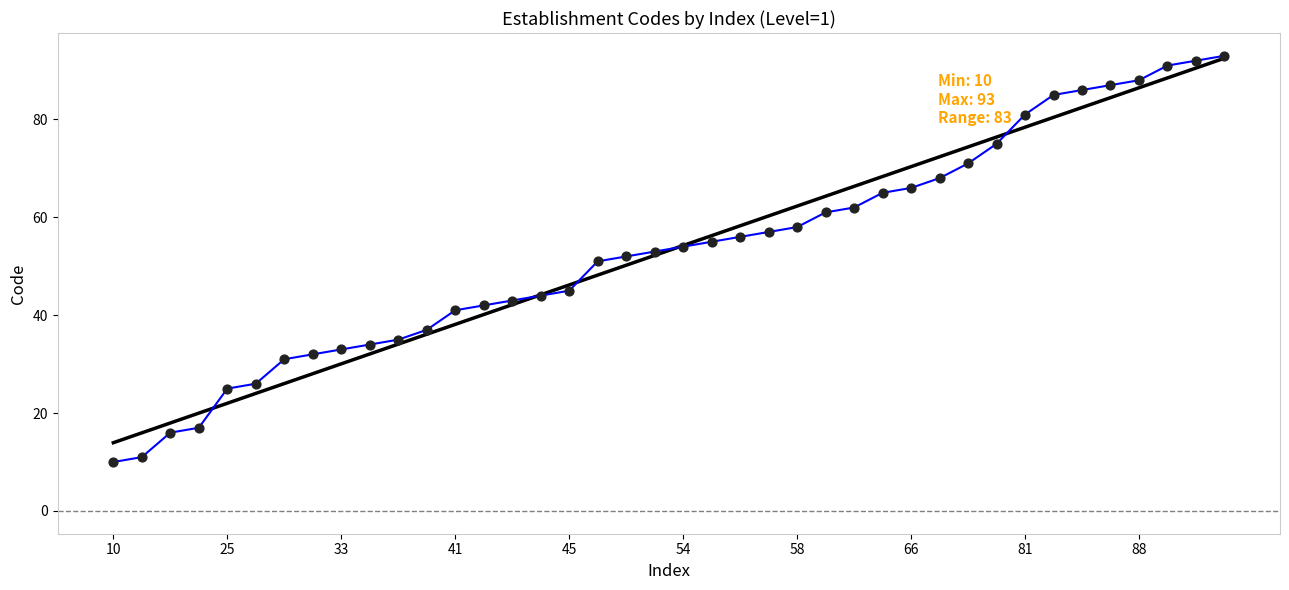

What is the minimum value shown in the chart?

10.0